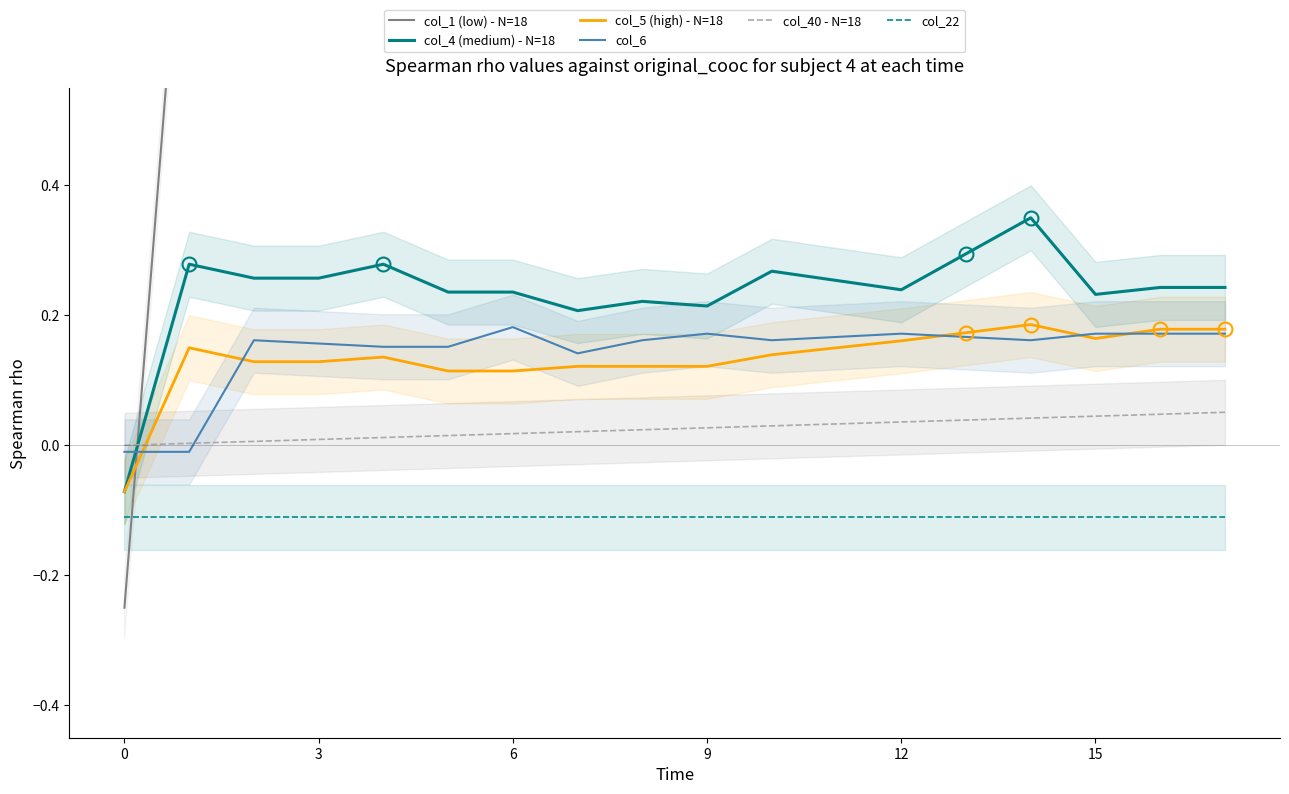

Is the value of col_22 at 12 greater than the value of col_5 (high) - N=18 at 0?

No